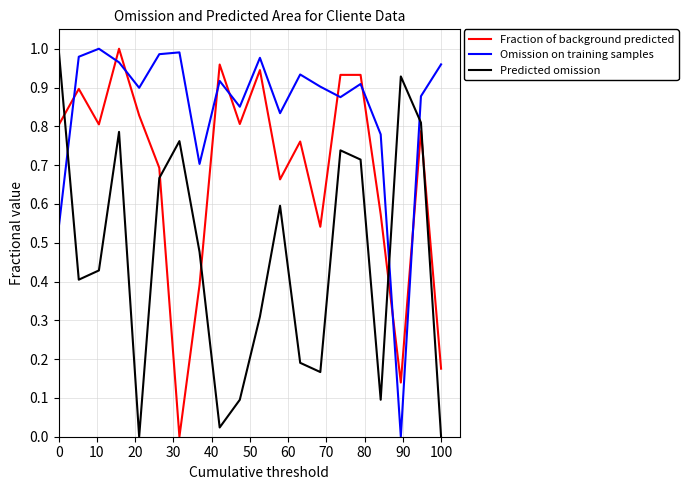

True or false: Fraction of background predicted and Omission on training samples cross at least once.

True